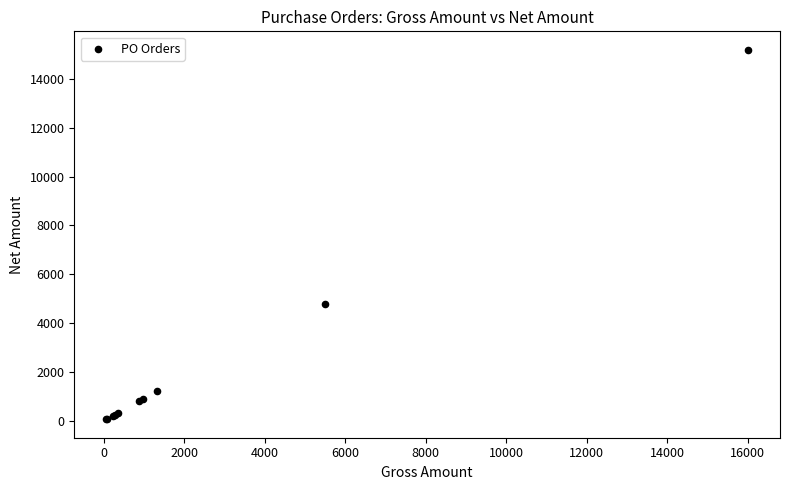

What Y value in the scatter plot is closest to 7630?

4800.0